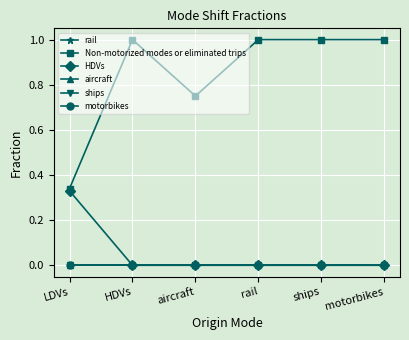

Does the chart have visible grid lines?

Yes